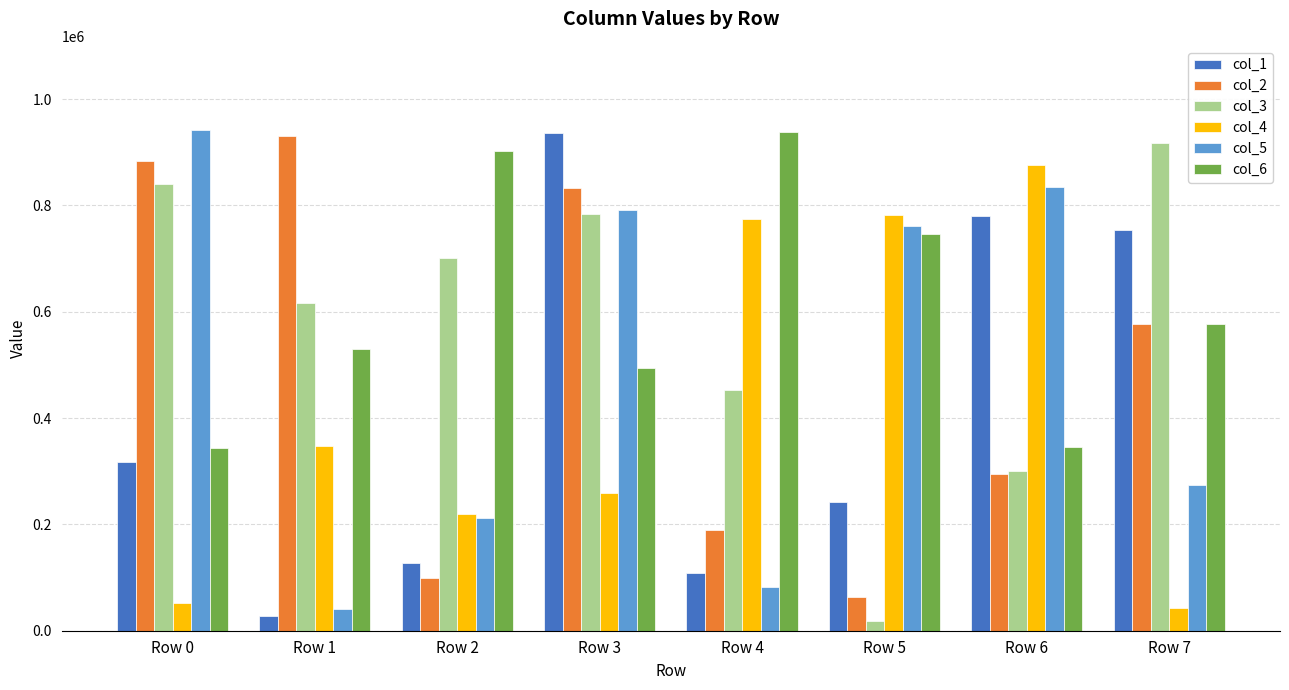

The value of col_3 at Row 6 is 300799. True or false?

True